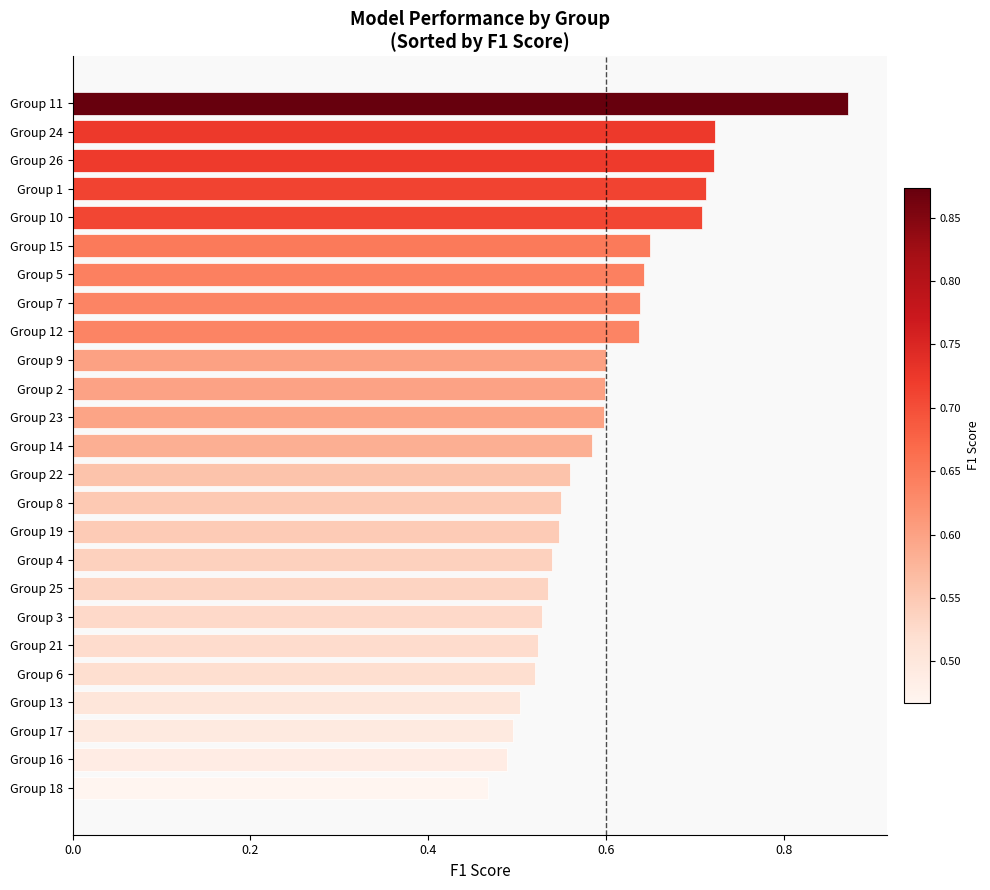

True or false: the data shows 0.3 at Group 26.

False